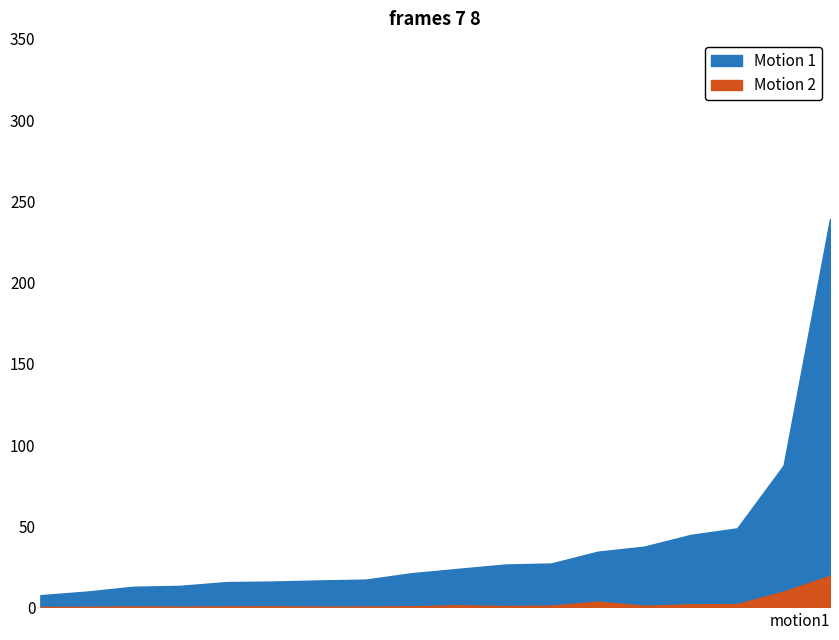

How many data points does each series have?

18